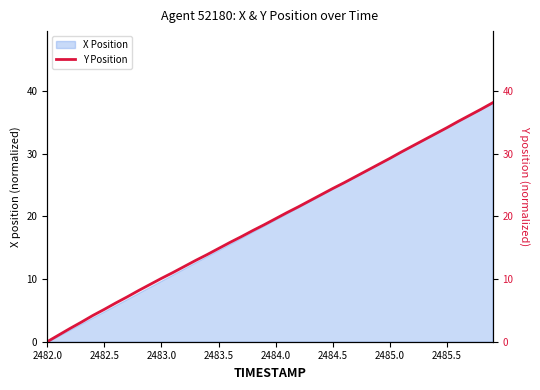

True or false: X Position has a value of 34.2 at 2485.5.

True